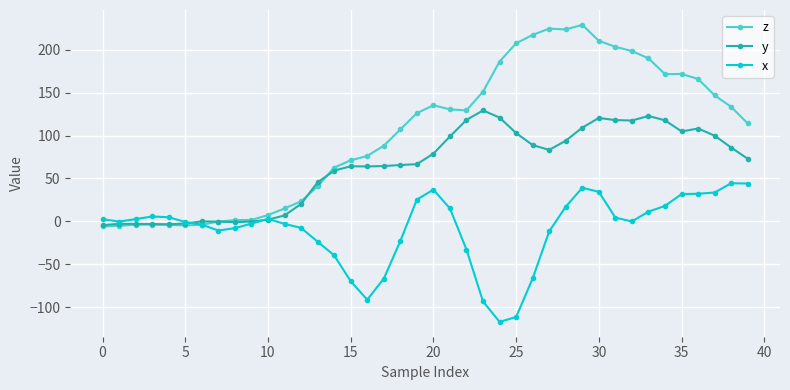

What is the greatest value displayed?

228.8